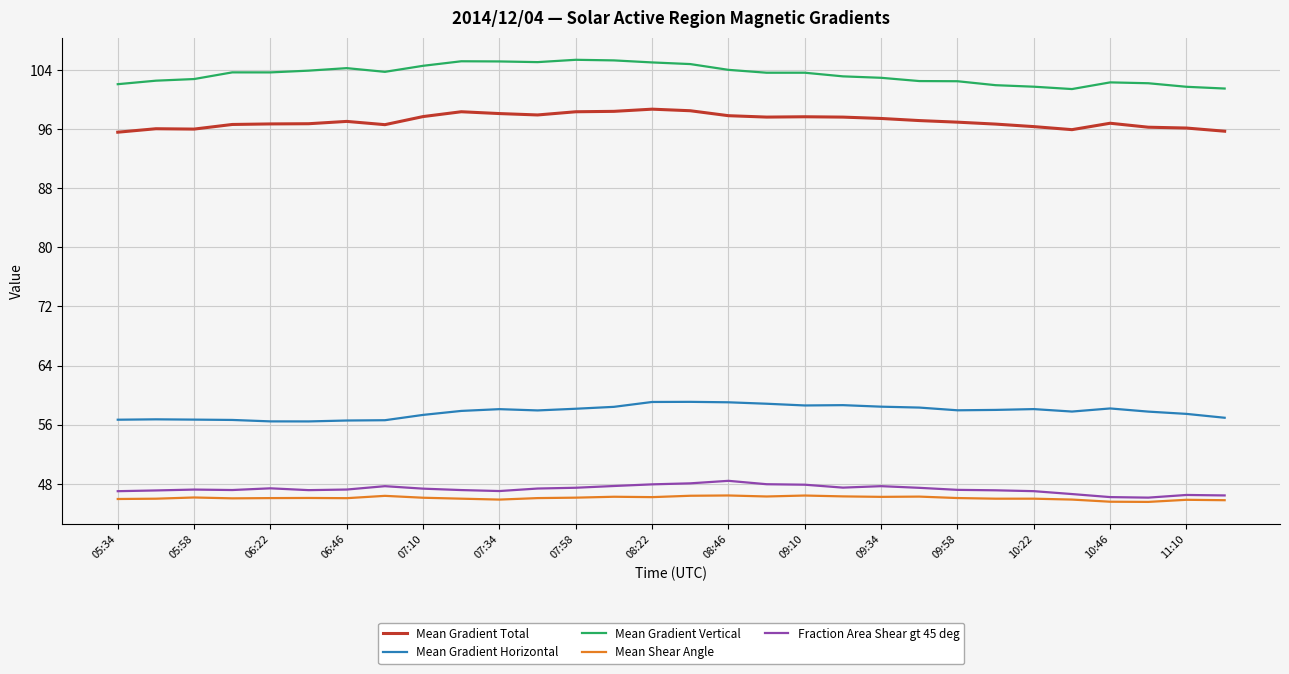

Which series has the largest total across all categories?

Mean Gradient Vertical